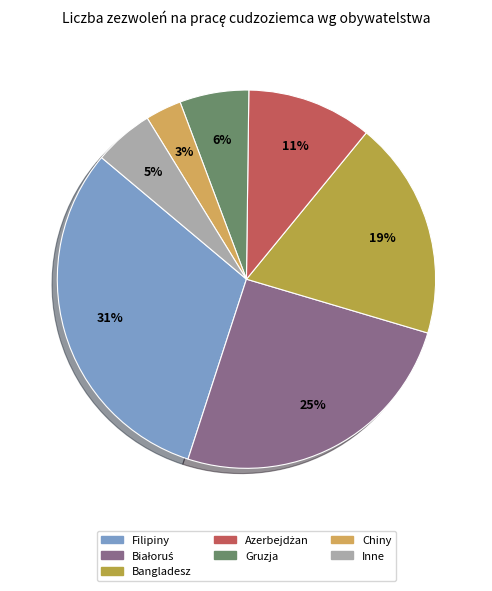

Which slice is the largest?

Filipiny